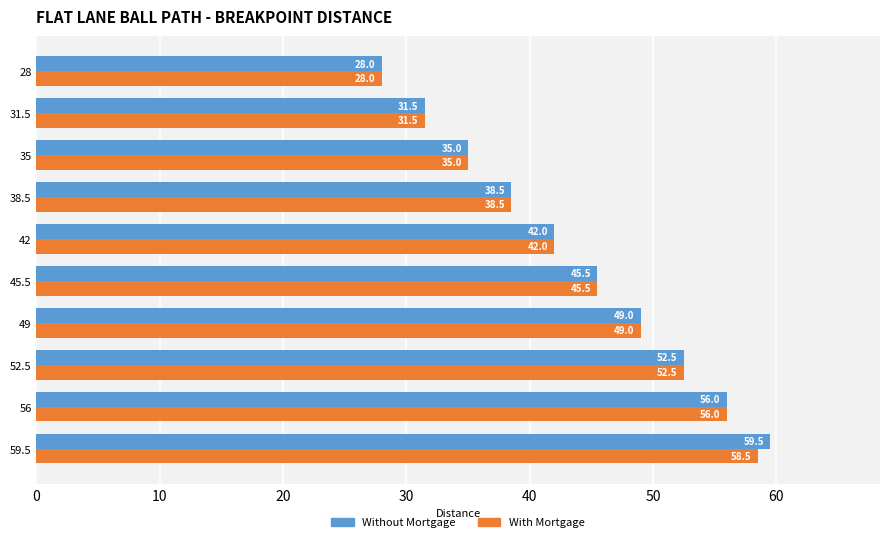

Which category has the lowest value in the With Mortgage series?

28